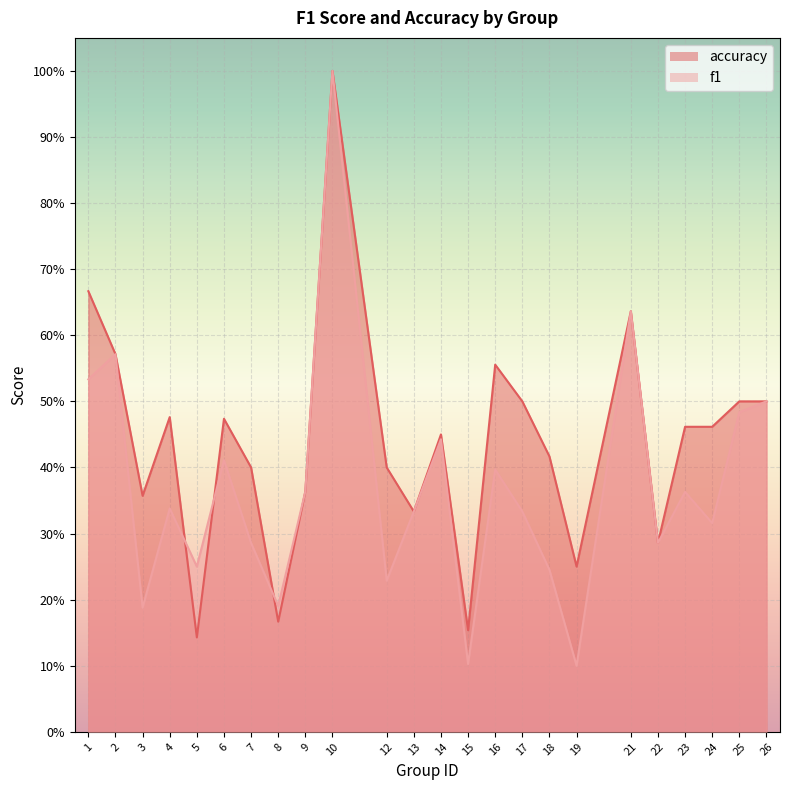

True or false: accuracy has a value of 0.5 at 23.

True